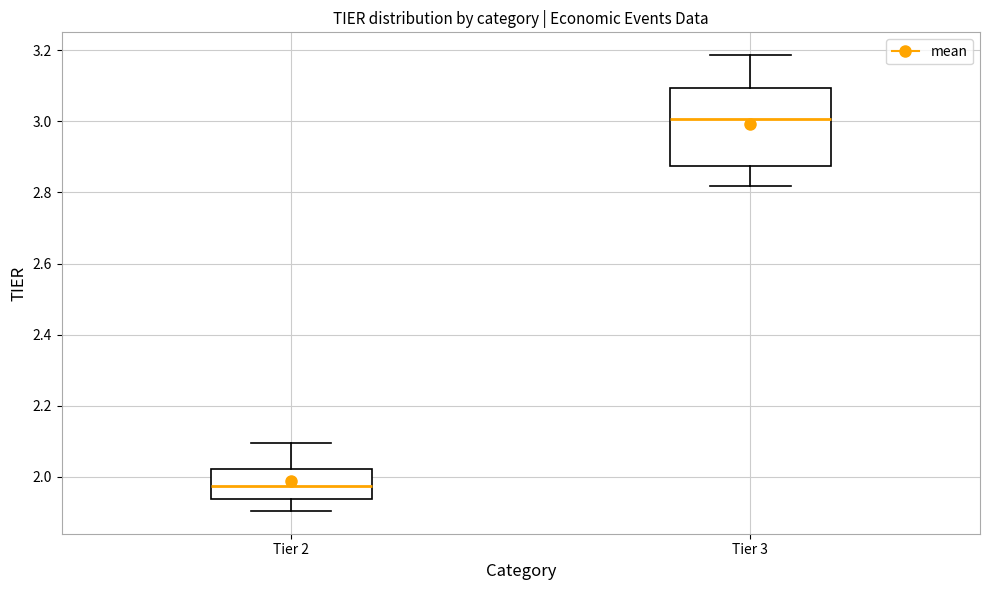

Reading left to right, read every box against the y-axis: the position of its median line, the range the box covers, and the ends of its whiskers. The values are not printed on the chart, so give them approximately, as read against the axis.

Tier 2: median 1.98, box 1.94 to 2.02, whiskers 1.90 to 2.10
Tier 3: median 3.00, box 2.88 to 3.10, whiskers 2.82 to 3.18